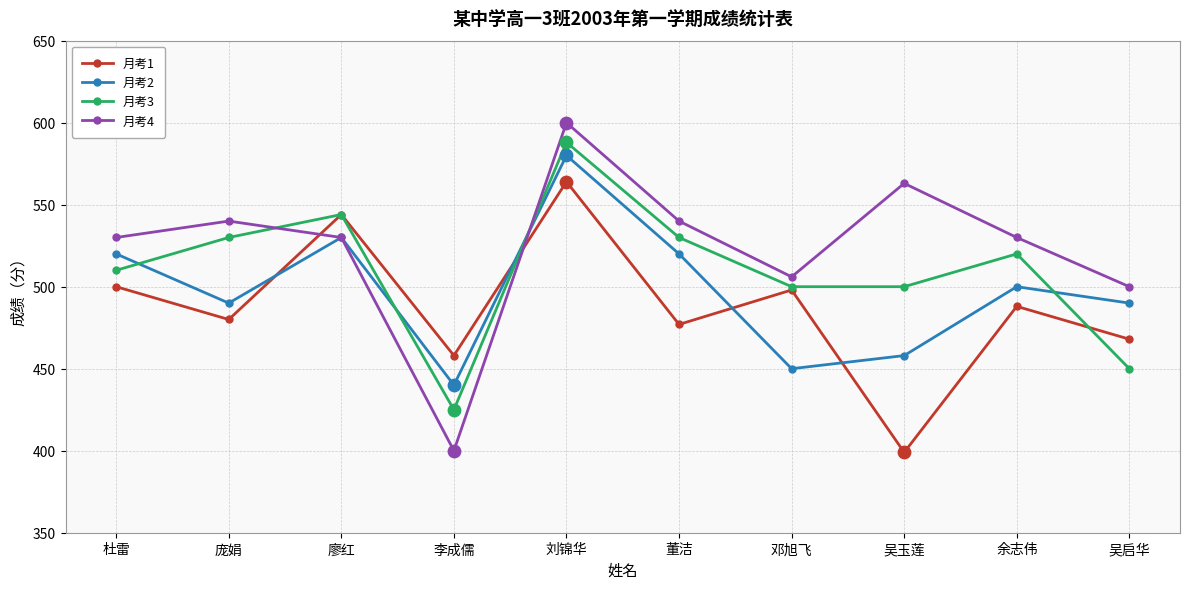

Is the value of 月考4 at 邓旭飞 greater than the value of 月考2 at 吴启华?

Yes